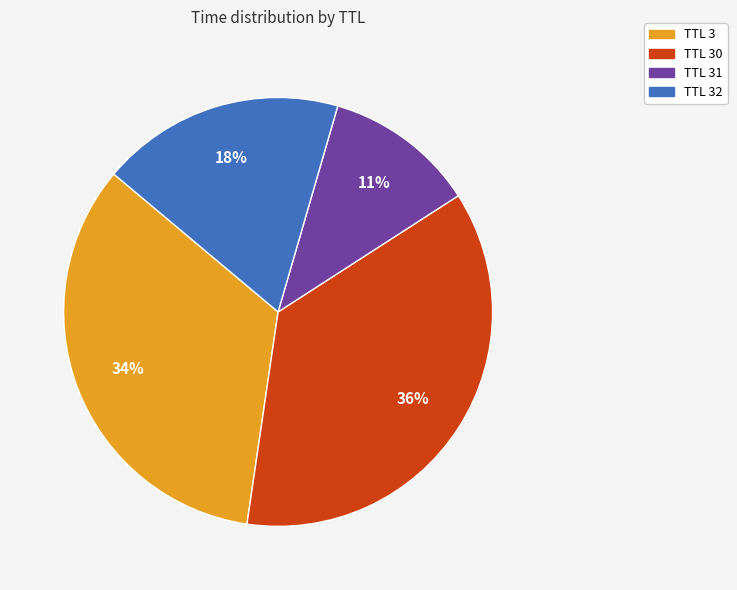

To the nearest percent, what is the average slice percentage?

25%